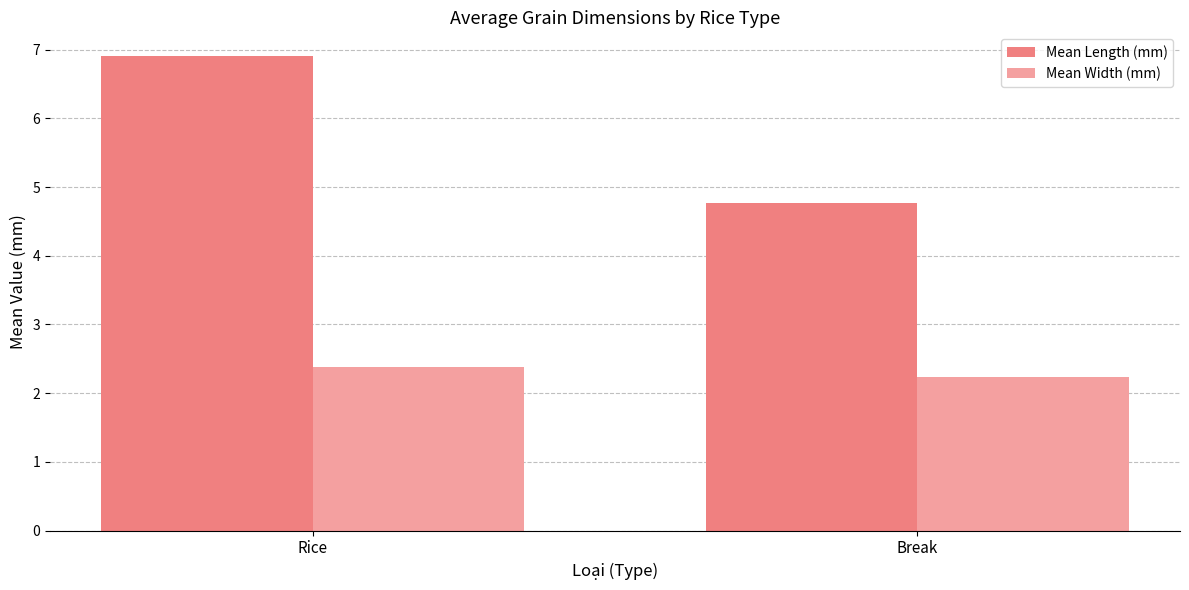

At how many categories does at least one series exceed 2?

2